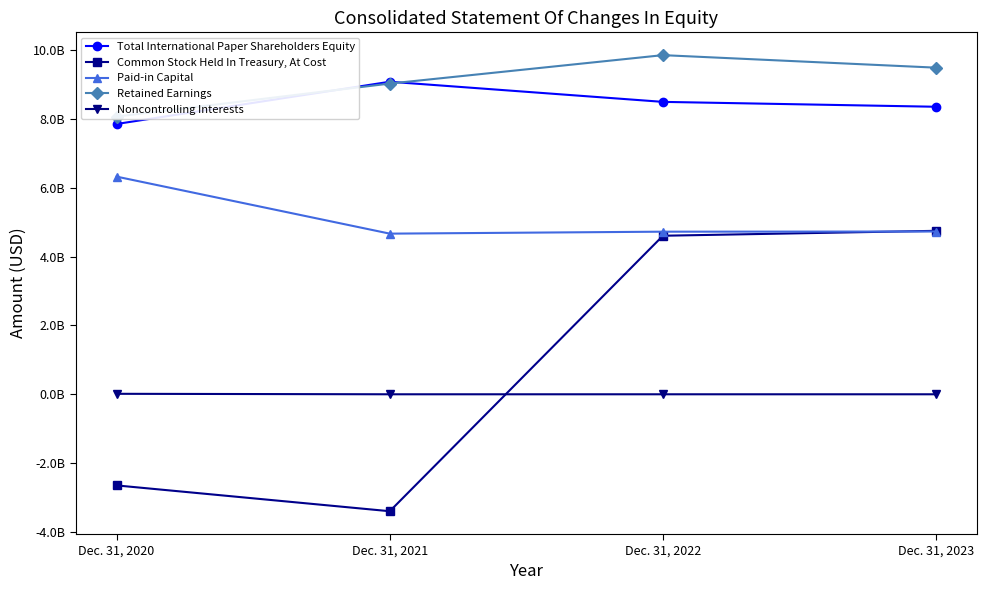

Count the number of categories in the chart.

4